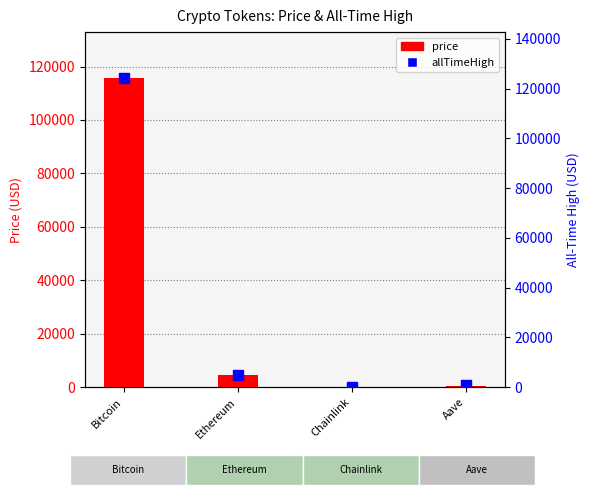

Rank the series at Ethereum from lowest to highest value.

price, allTimeHigh